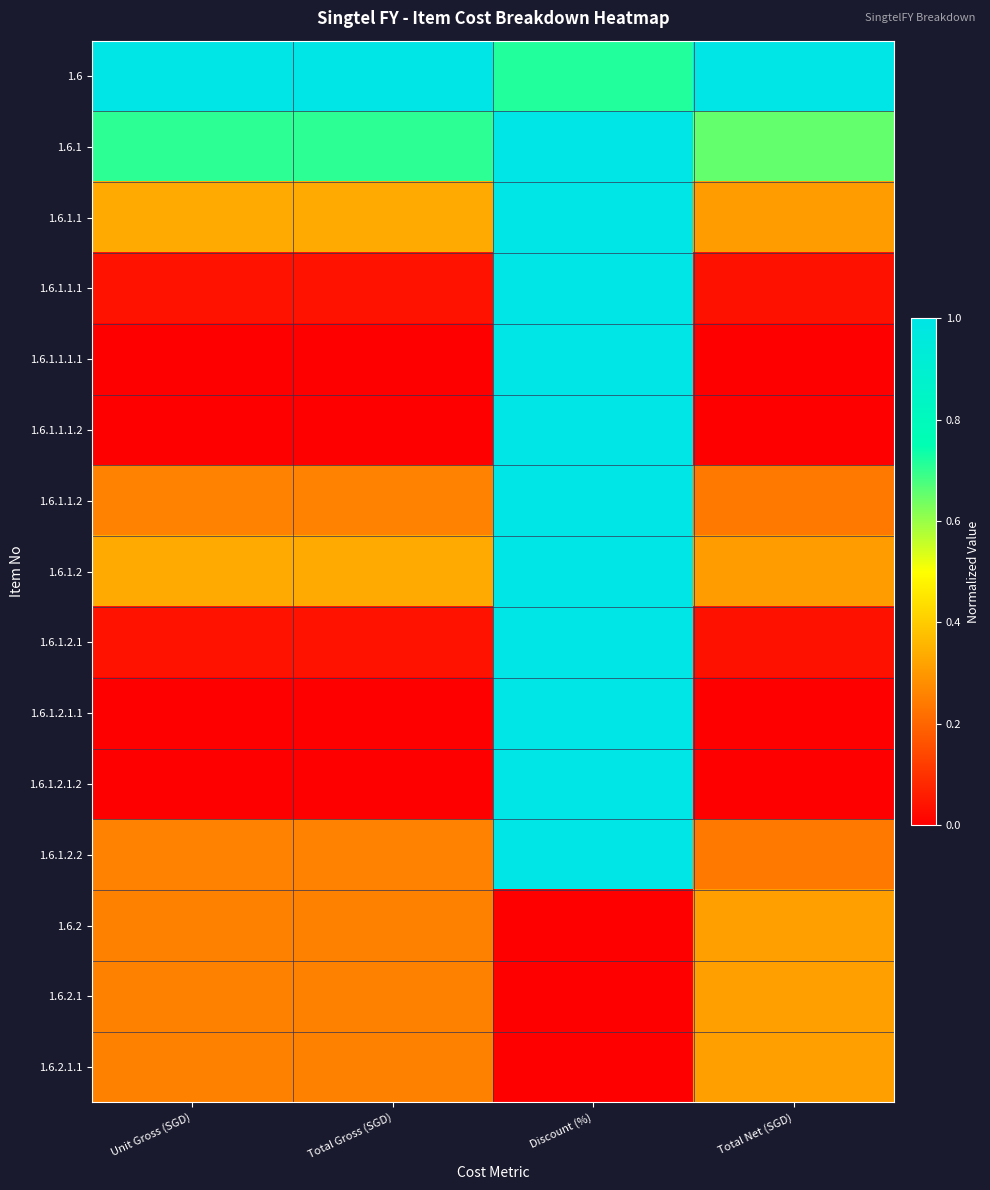

Reading left to right, transcribe all the data shown in this chart.

1.6: Unit Gross (SGD)=1.0	Total Gross (SGD)=1.0	Discount (%)=0.7	Total Net (SGD)=1.0
1.6.1: Unit Gross (SGD)=0.7	Total Gross (SGD)=0.7	Discount (%)=1.0	Total Net (SGD)=0.7
1.6.1.1: Unit Gross (SGD)=0.3	Total Gross (SGD)=0.3	Discount (%)=1.0	Total Net (SGD)=0.3
1.6.1.1.1: Unit Gross (SGD)=0.0	Total Gross (SGD)=0.0	Discount (%)=1.0	Total Net (SGD)=0.0
1.6.1.1.1.1: Unit Gross (SGD)=0.0	Total Gross (SGD)=0.0	Discount (%)=1.0	Total Net (SGD)=0.0
1.6.1.1.1.2: Unit Gross (SGD)=0.0	Total Gross (SGD)=0.0	Discount (%)=1.0	Total Net (SGD)=0.0
1.6.1.1.2: Unit Gross (SGD)=0.3	Total Gross (SGD)=0.3	Discount (%)=1.0	Total Net (SGD)=0.2
1.6.1.2: Unit Gross (SGD)=0.3	Total Gross (SGD)=0.3	Discount (%)=1.0	Total Net (SGD)=0.3
1.6.1.2.1: Unit Gross (SGD)=0.0	Total Gross (SGD)=0.0	Discount (%)=1.0	Total Net (SGD)=0.0
1.6.1.2.1.1: Unit Gross (SGD)=0.0	Total Gross (SGD)=0.0	Discount (%)=1.0	Total Net (SGD)=0.0
1.6.1.2.1.2: Unit Gross (SGD)=0.0	Total Gross (SGD)=0.0	Discount (%)=1.0	Total Net (SGD)=0.0
1.6.1.2.2: Unit Gross (SGD)=0.3	Total Gross (SGD)=0.3	Discount (%)=1.0	Total Net (SGD)=0.2
1.6.2: Unit Gross (SGD)=0.3	Total Gross (SGD)=0.3	Discount (%)=0.0	Total Net (SGD)=0.3
1.6.2.1: Unit Gross (SGD)=0.3	Total Gross (SGD)=0.3	Discount (%)=0.0	Total Net (SGD)=0.3
1.6.2.1.1: Unit Gross (SGD)=0.3	Total Gross (SGD)=0.3	Discount (%)=0.0	Total Net (SGD)=0.3